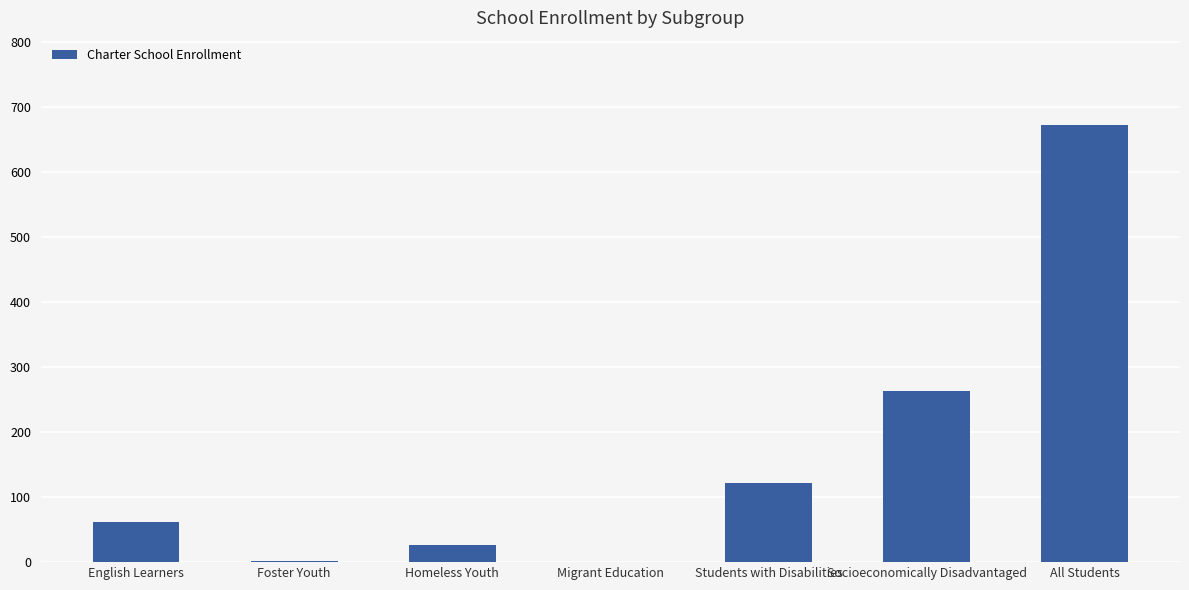

What is the greatest value displayed?

672